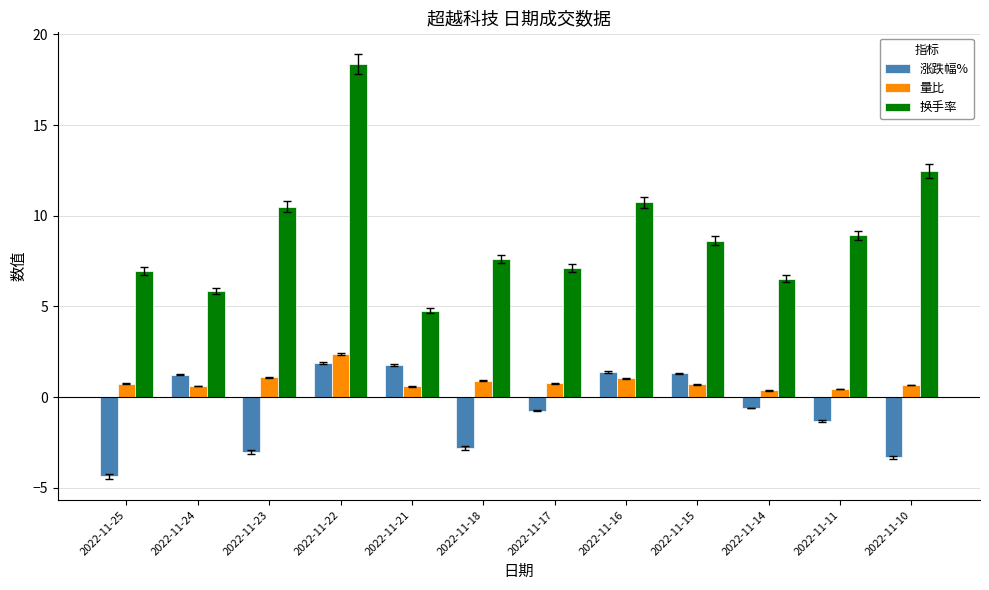

List the series in order of their overall mean, highest first.

换手率, 量比, 涨跌幅%